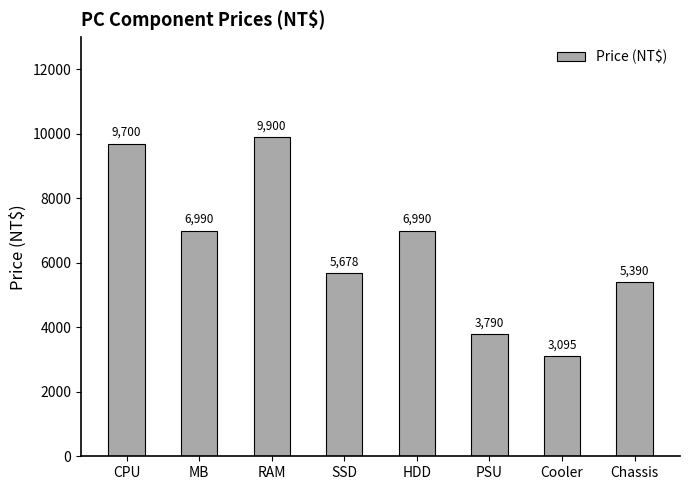

What value does the data have at SSD?

5678